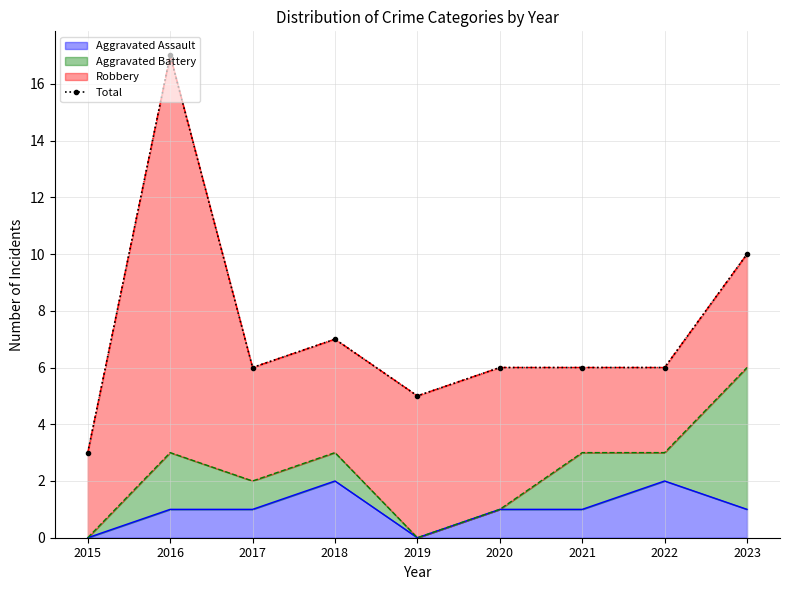

What is the sum of all values?

66